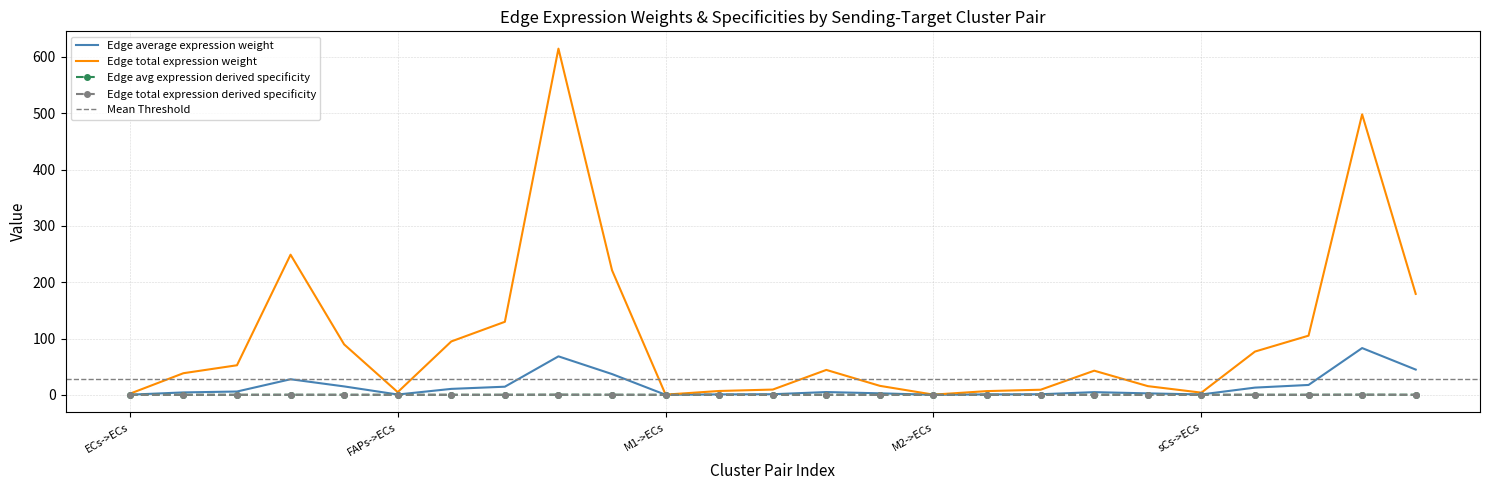

At how many categories does at least one series exceed 51?

11